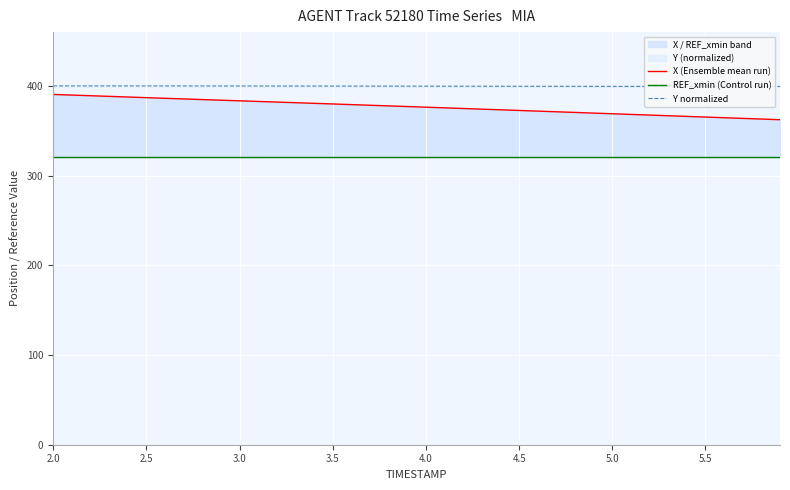

True or false: Y normalized and X (Ensemble mean run) intersect in this chart.

False